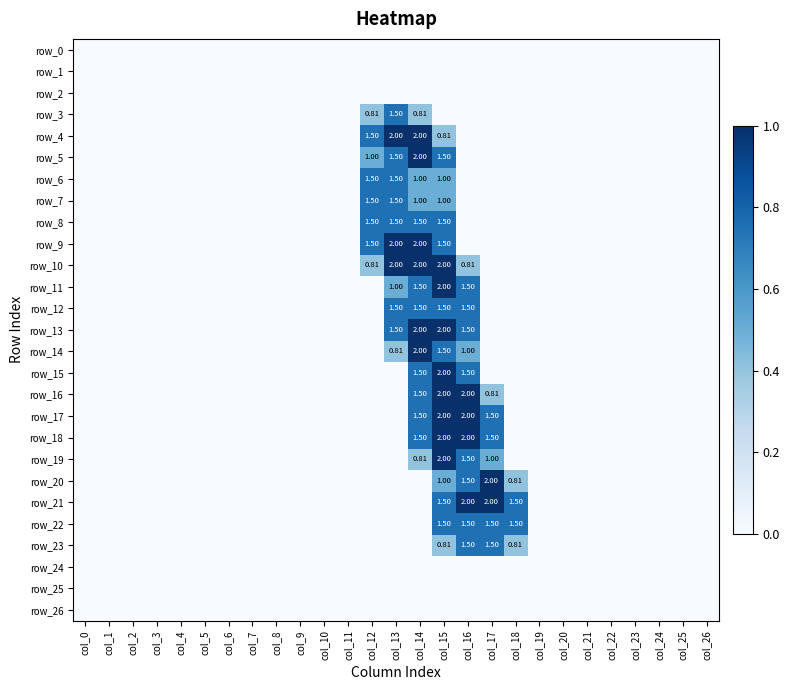

True or false: row_1 has a value of 0.0 at col_0.

True